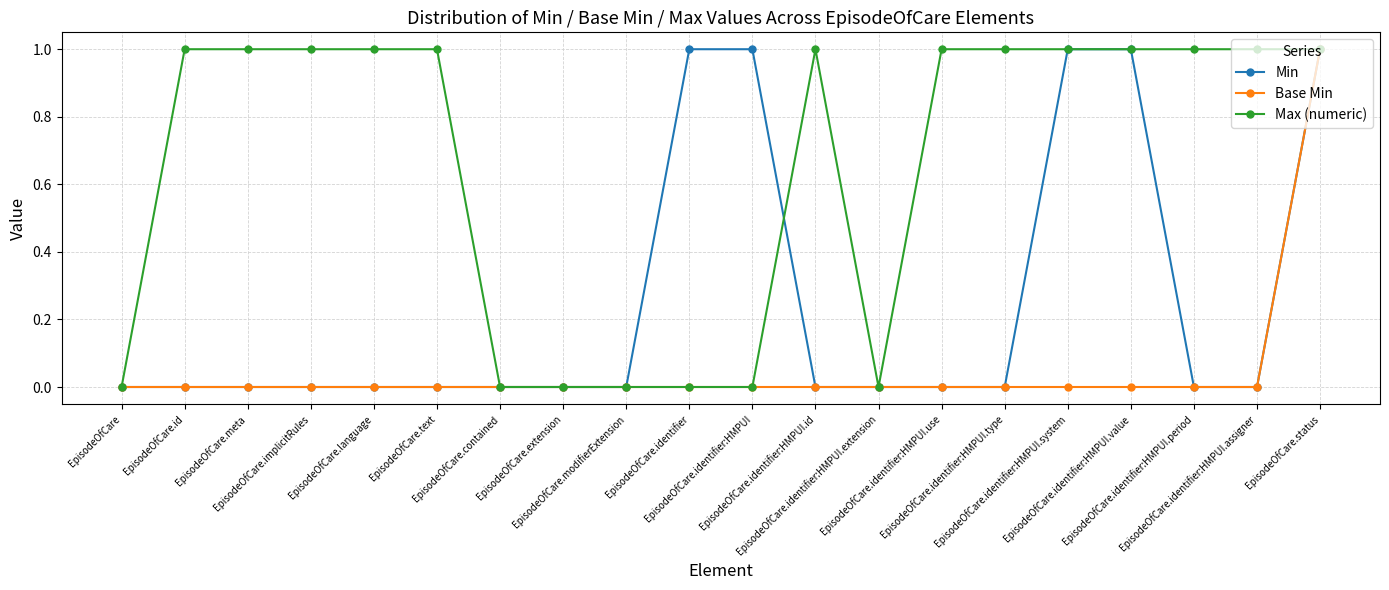

Count the Min values in the range 0 to 1.

20